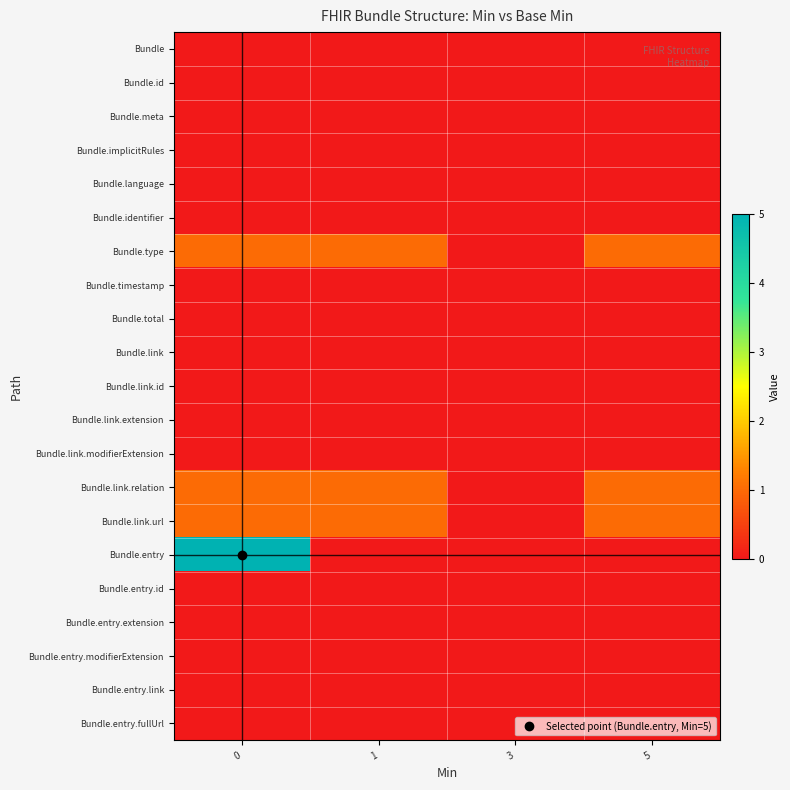

How many series are shown in this chart?

21